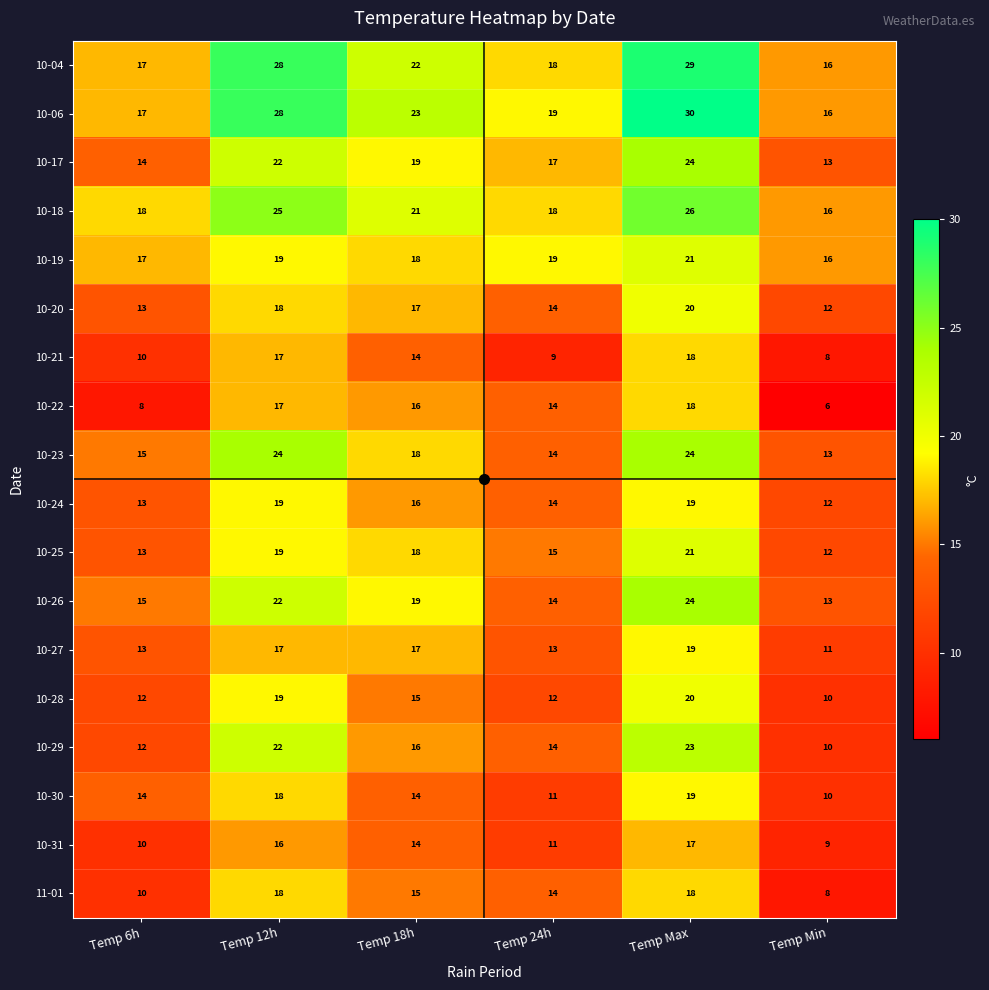

What is the total value across all series at Temp Max?

390